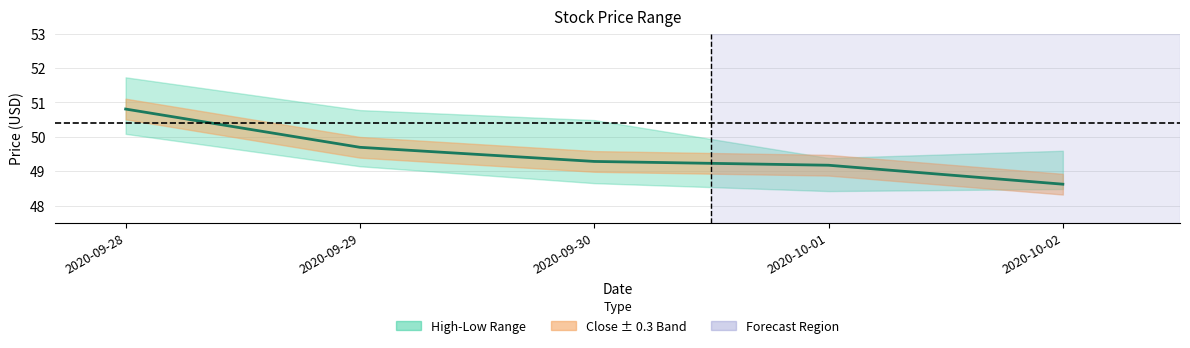

How many lines are shown in the chart?

1